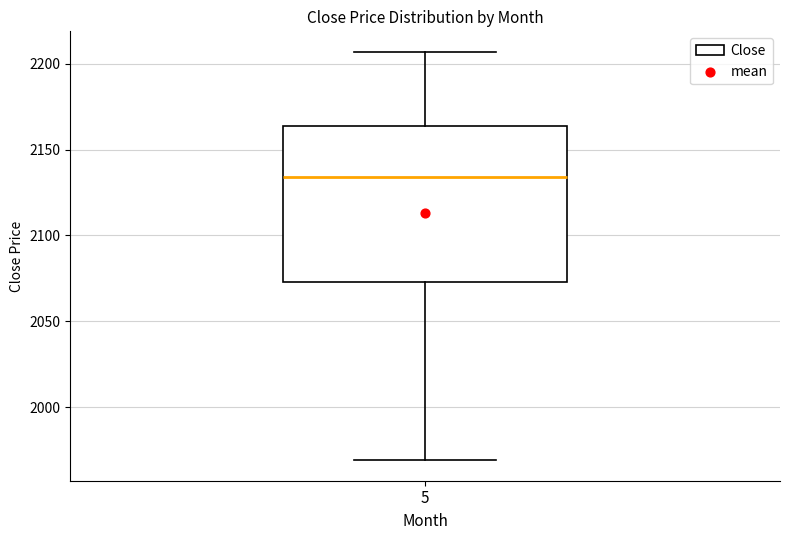

Transcribe this box plot: give where the median line is, the range the box spans, and where the two whiskers end, as read against the y-axis. The values are not printed on the chart, so give them approximately, as read against the axis.

median 2135, box 2075 to 2165, whiskers 1970 to 2205